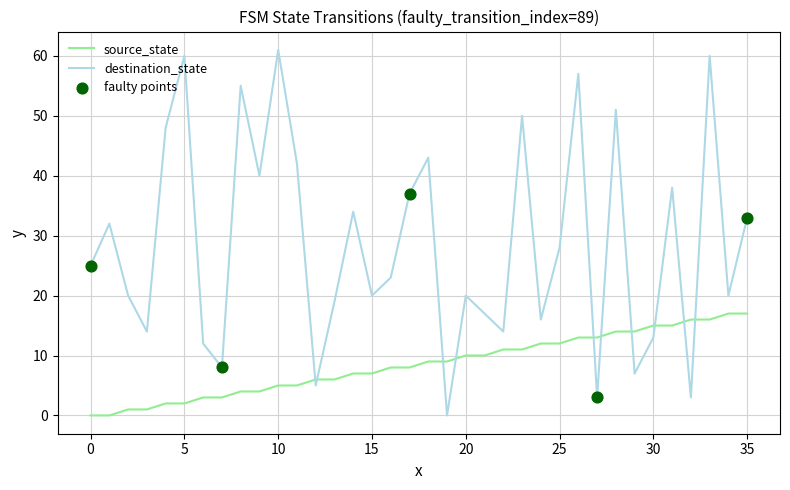

Which series has the largest total across all categories?

destination_state